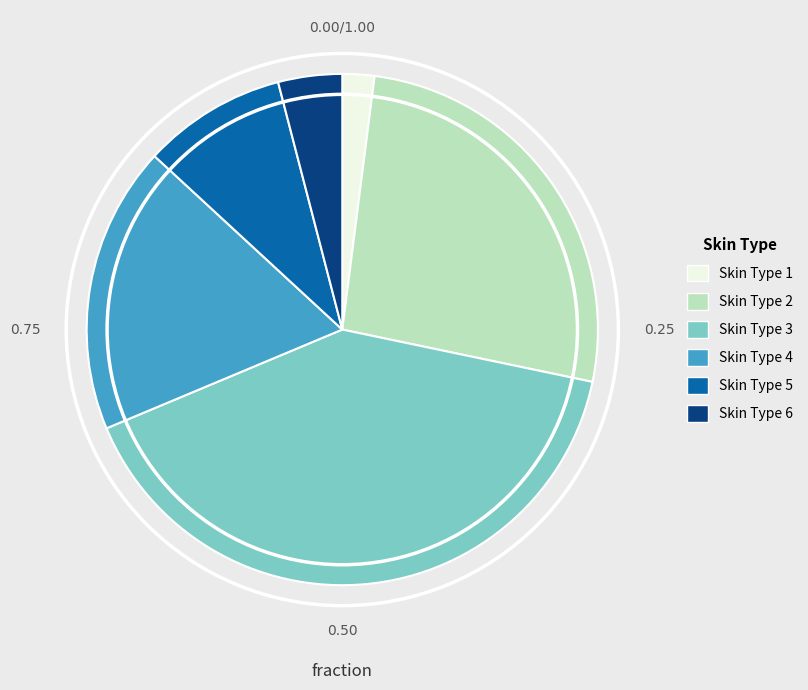

Which category has the smallest portion of the pie?

Skin Type 1